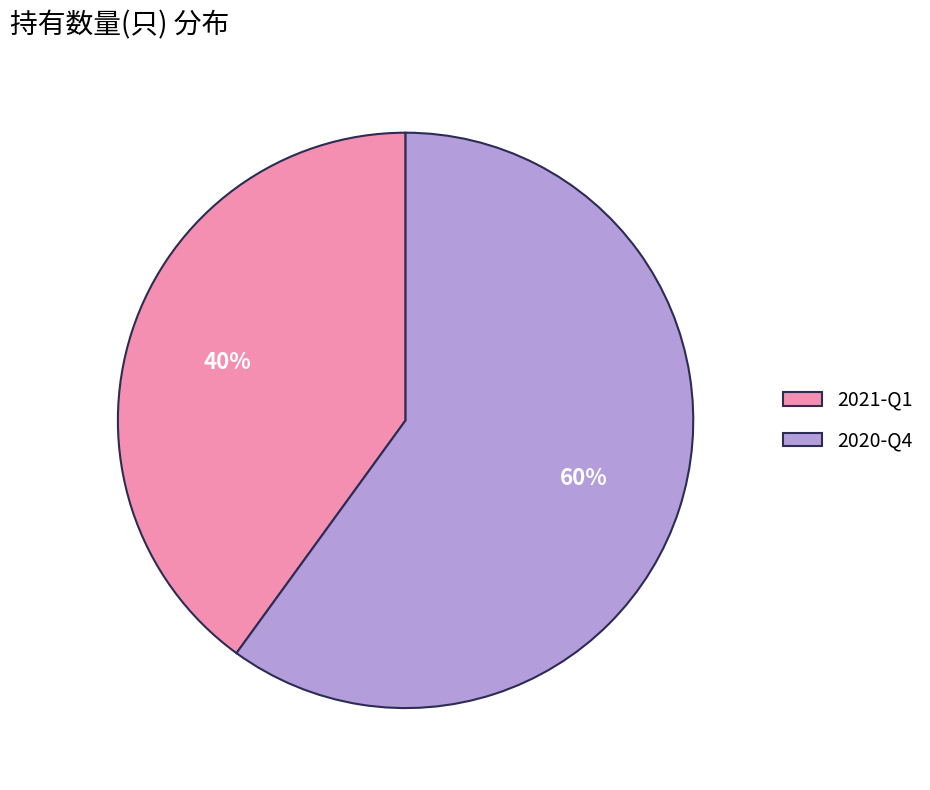

Combined, do 2020-Q4 and 2021-Q1 account for over 50%?

Yes